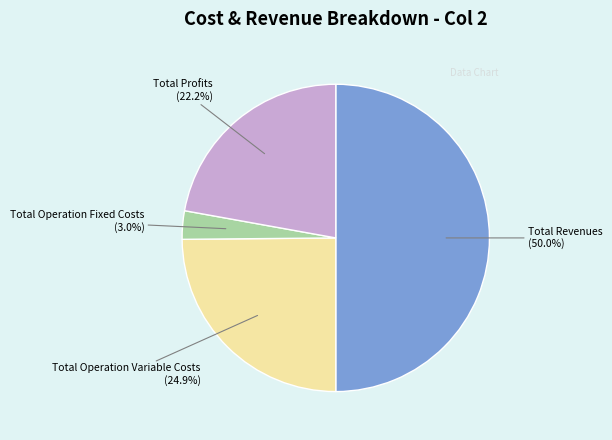

Count the number of slices in the pie.

4